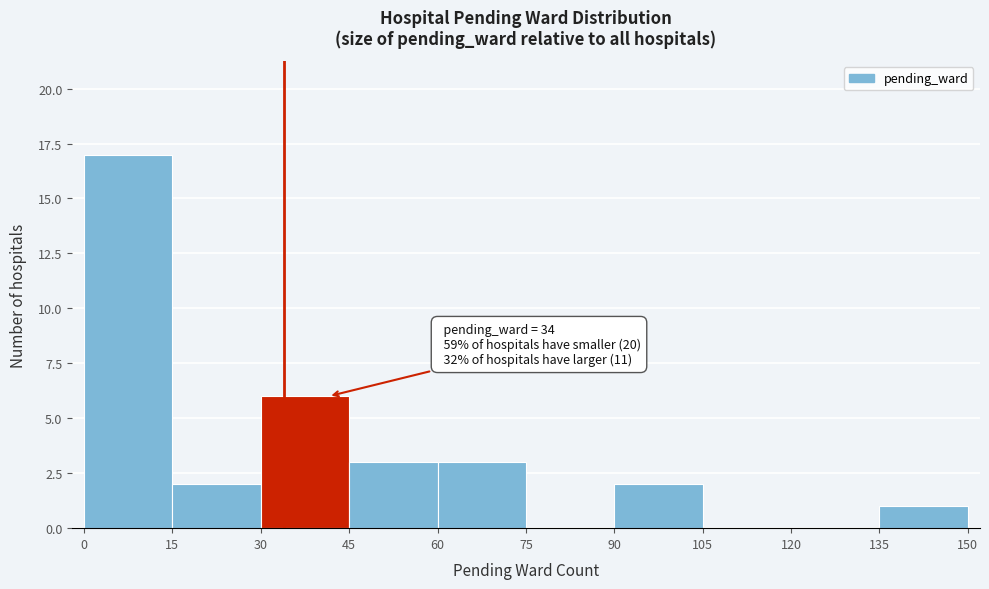

Which range on the x-axis has the tallest bar?

0 to 15